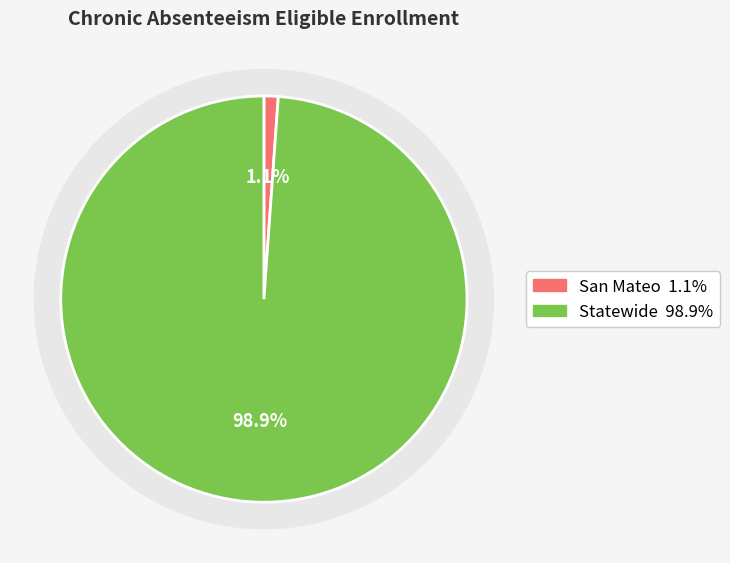

What percentage do San Mateo and Statewide together represent?

100.0%